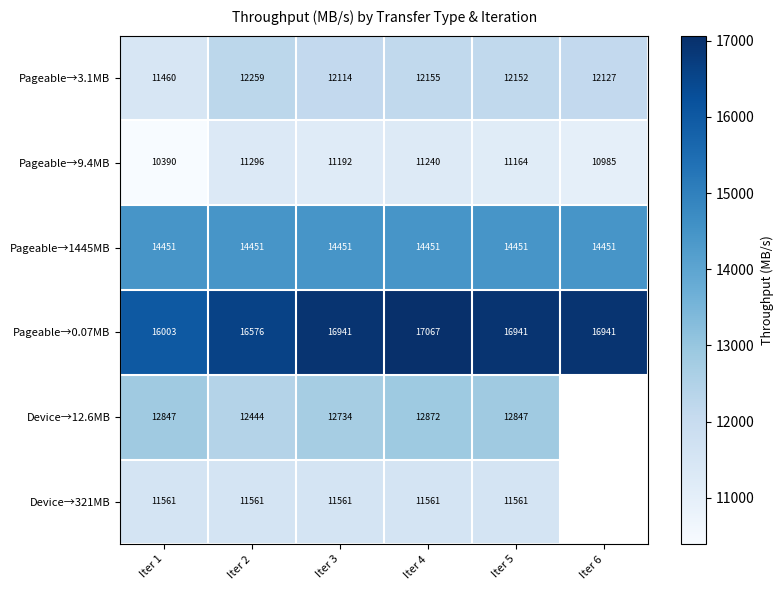

Is the value of Pageable→9.4MB at Iter 3 greater than the value of Pageable→1445MB at Iter 6?

No